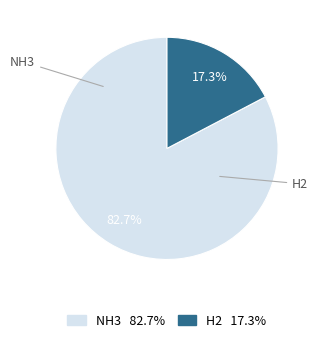

To the nearest percent, what is the difference between the largest and smallest slice percentages?

65%